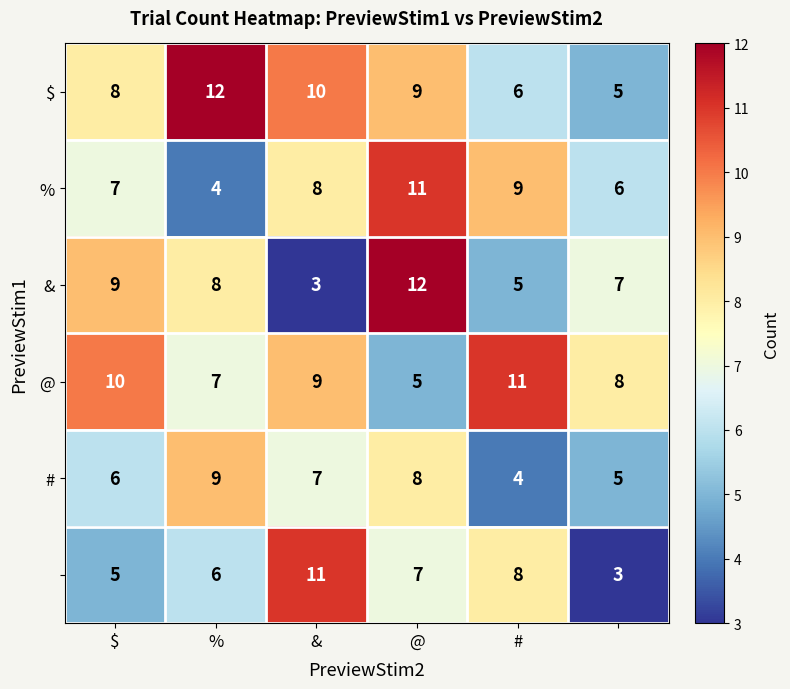

What is the minimum value shown in the chart?

3